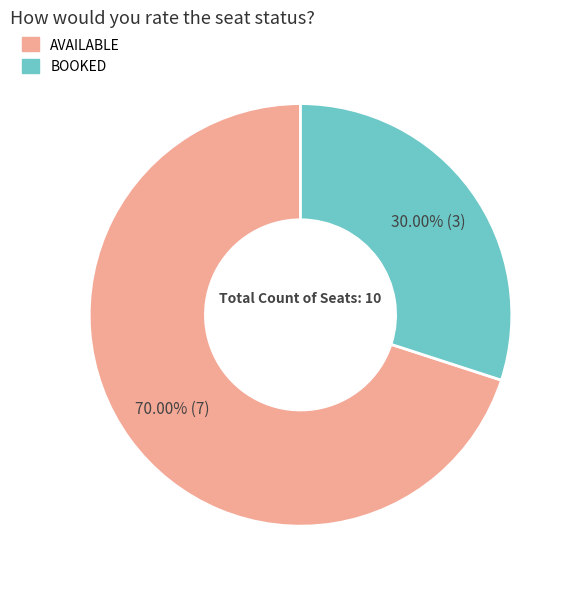

What is the majority slice?

AVAILABLE